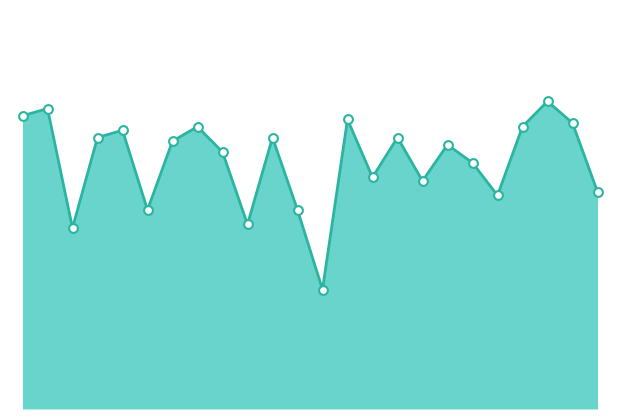

Does the chart have visible grid lines?

No